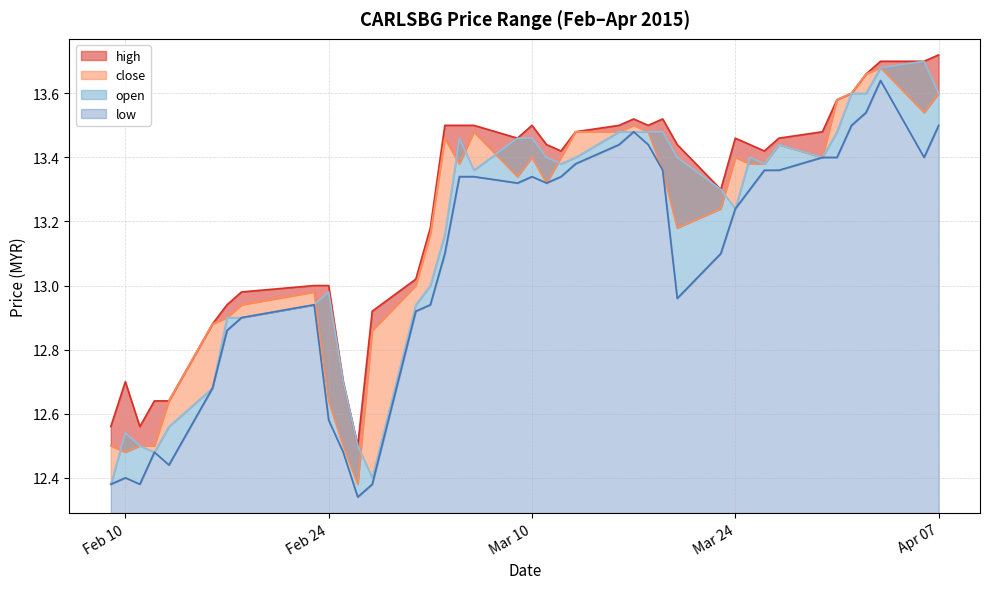

Between 2015-04-02 and 2015-03-19, which is larger?

2015-04-02